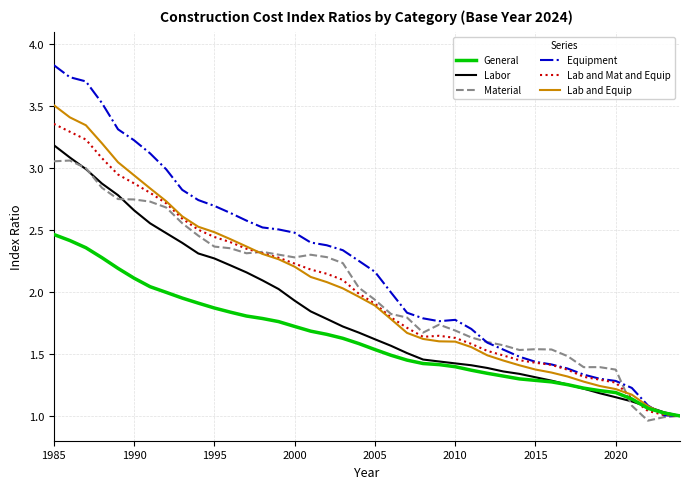

How many distinct data groups are displayed?

6